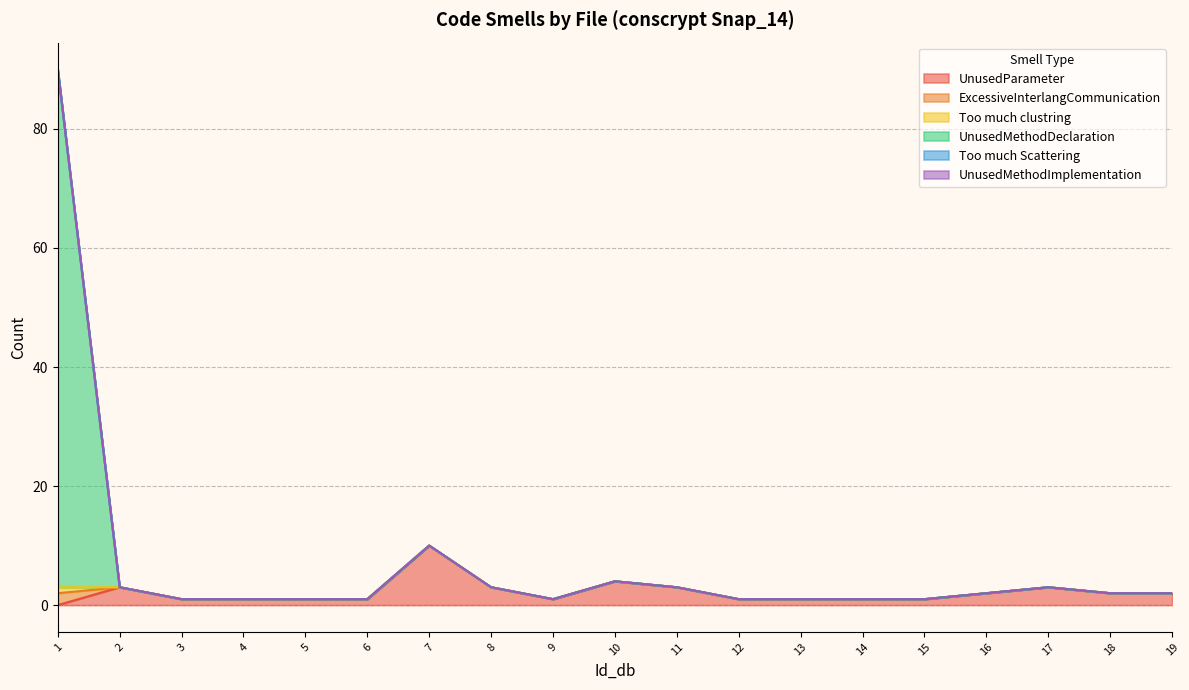

What is the lowest value of the Too much clustring series?

1